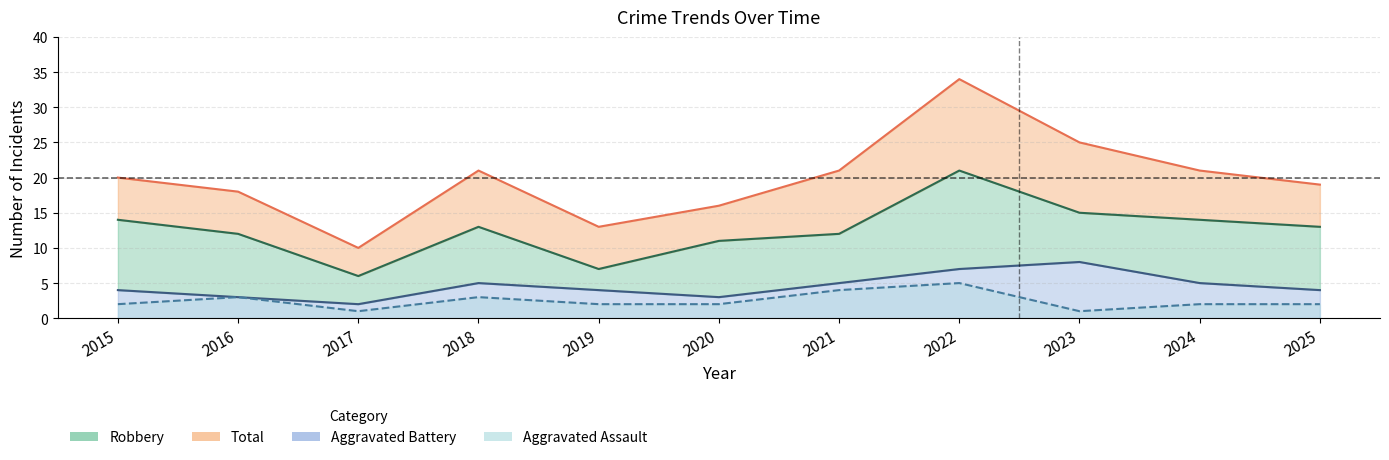

What is the difference between the second highest and minimum values in the Total series?

15